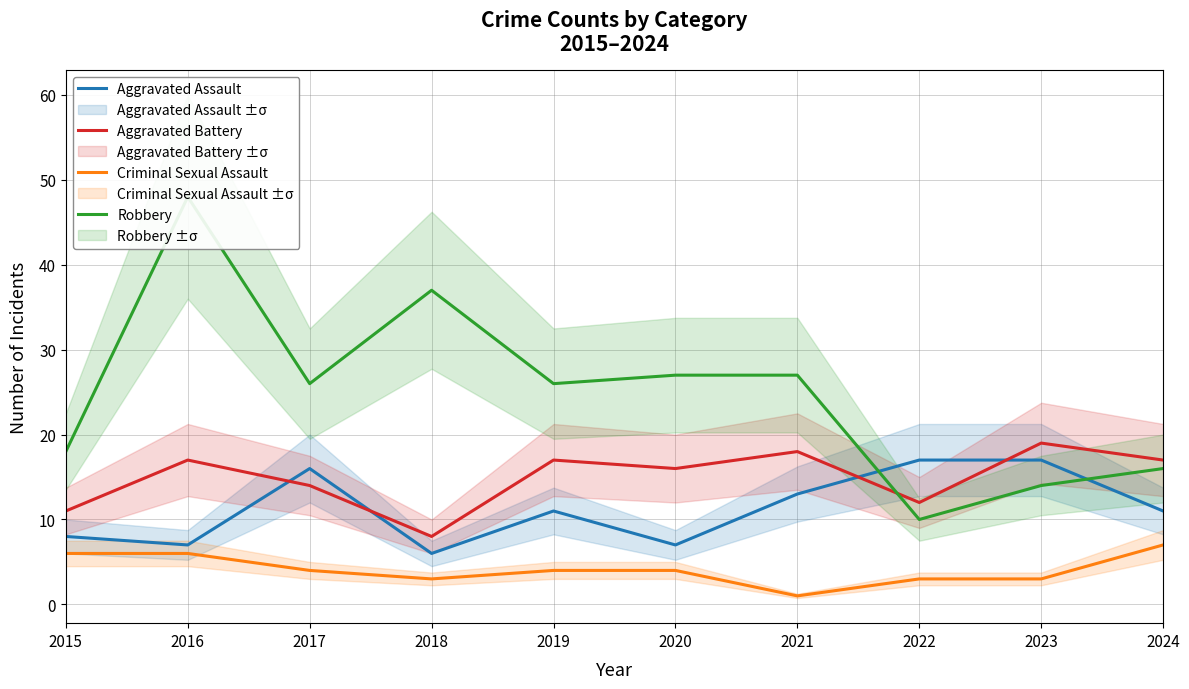

What is the difference between the maximum and minimum values in the Criminal Sexual Assault series?

6